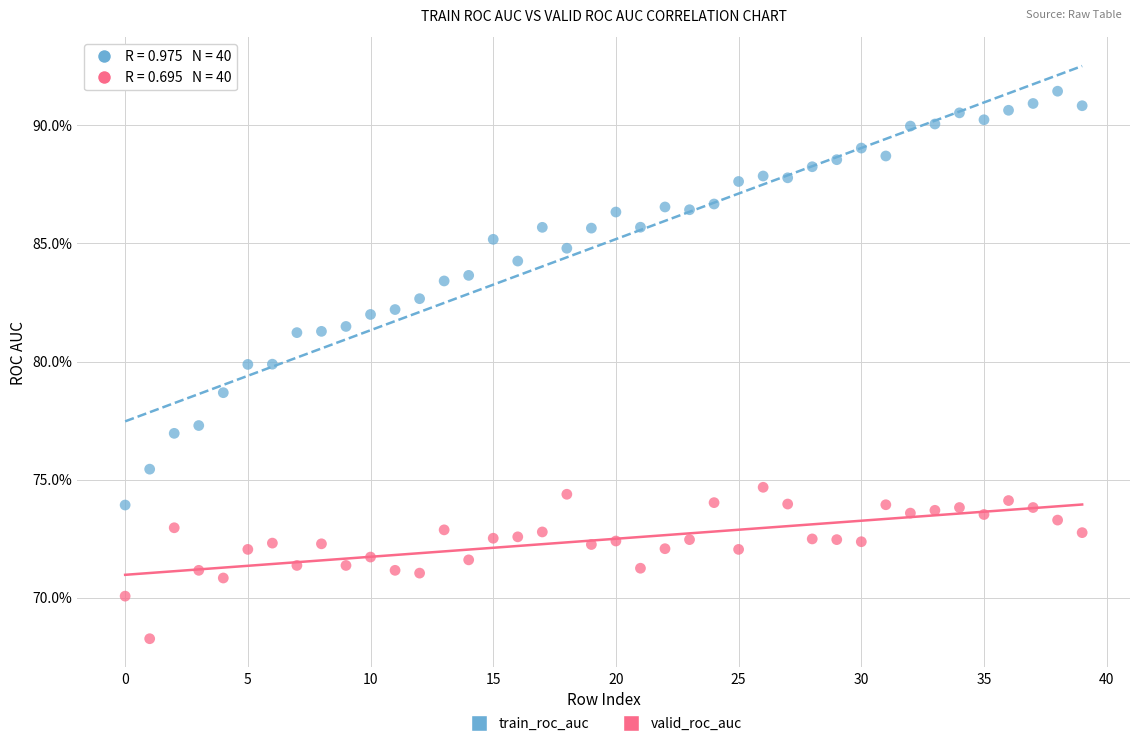

Which series has the widest spread of Y values?

train_roc_auc